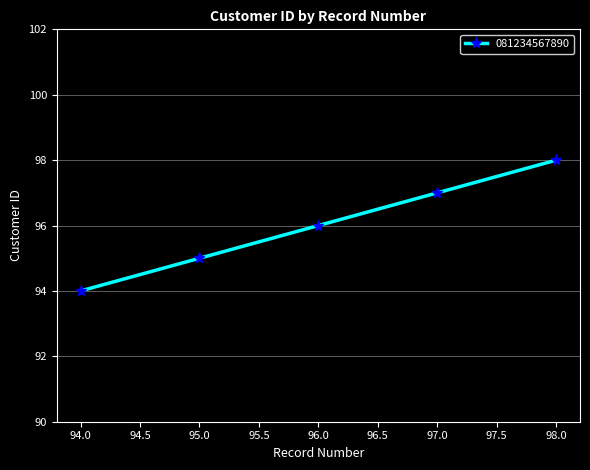

What is the change in value from 97.0 to 98.0?

+1